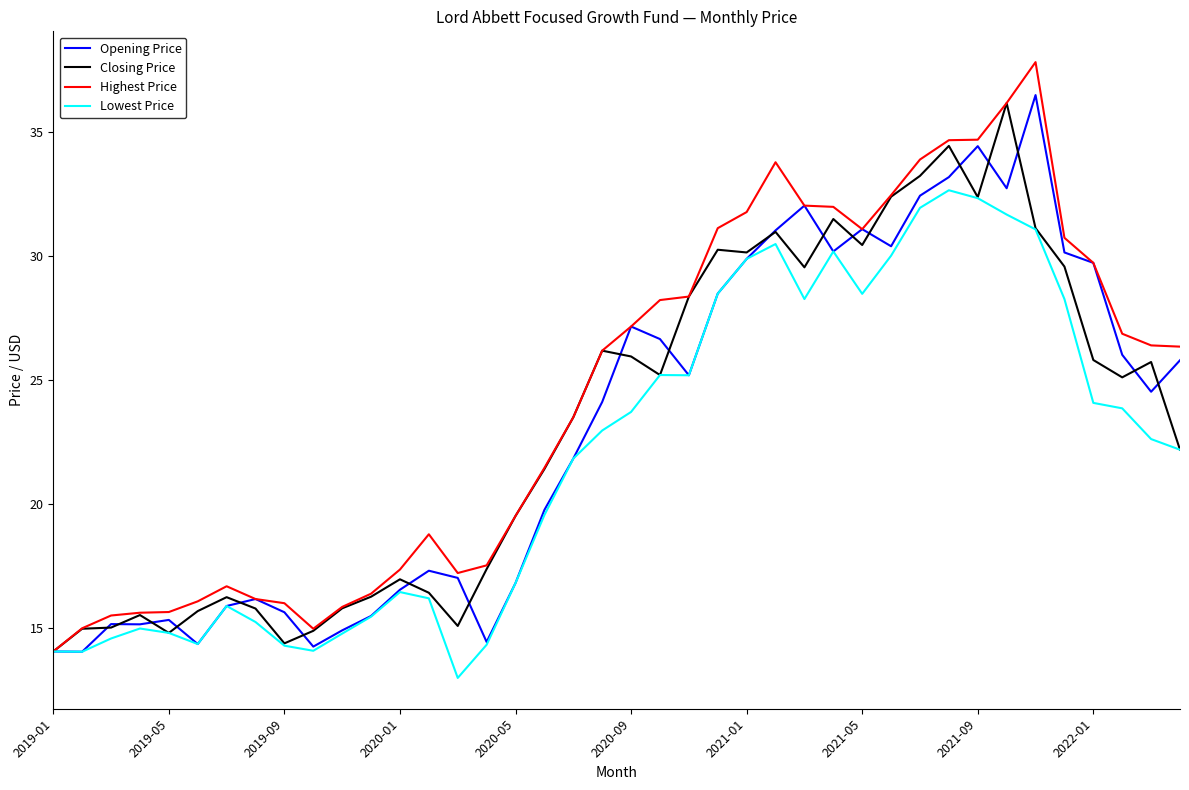

Which series has the widest spread of values?

Highest Price